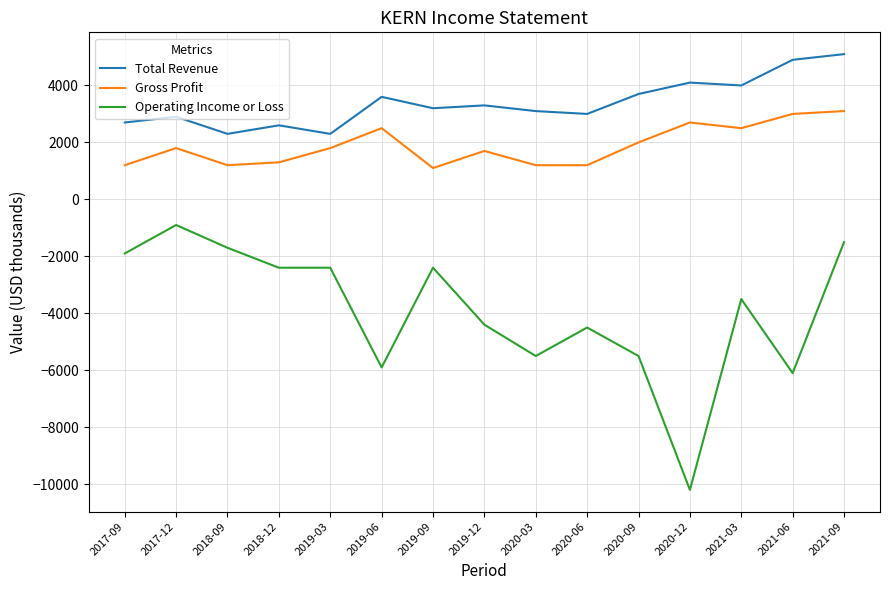

Which series changed the most between 2019-03 and 2019-06?

Operating Income or Loss